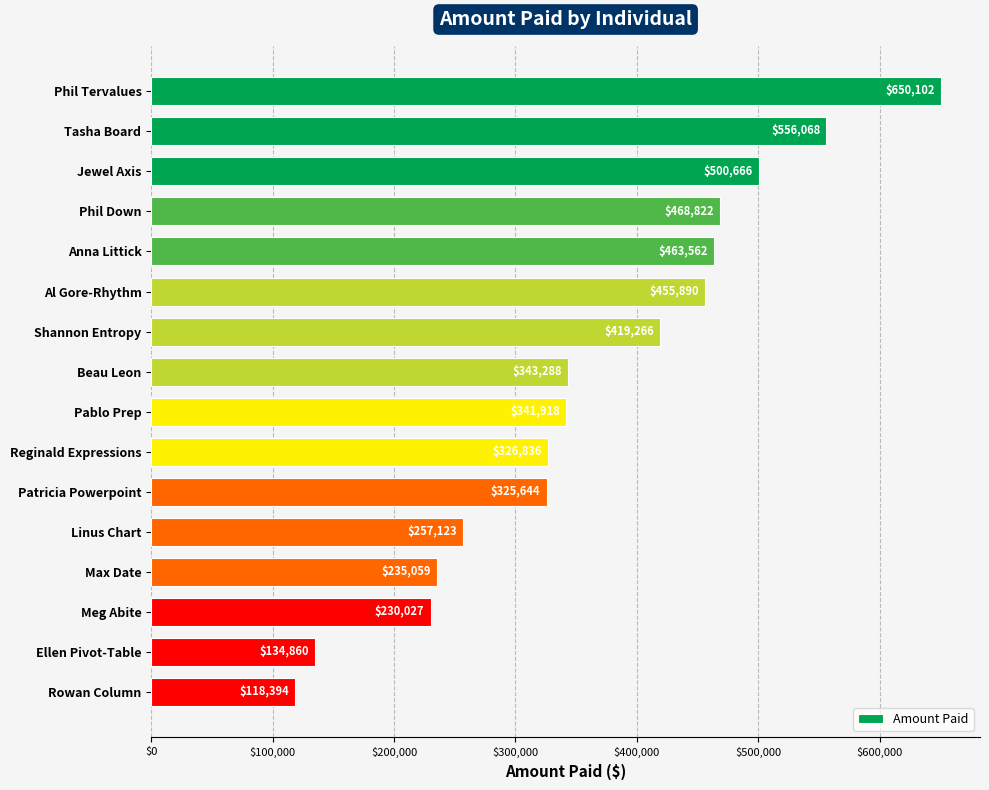

List the labels in order of value, smallest first.

Rowan Column, Ellen Pivot-Table, Meg Abite, Max Date, Linus Chart, Patricia Powerpoint, Reginald Expressions, Pablo Prep, Beau Leon, Shannon Entropy, Al Gore-Rhythm, Anna Littick, Phil Down, Jewel Axis, Tasha Board, Phil Tervalues